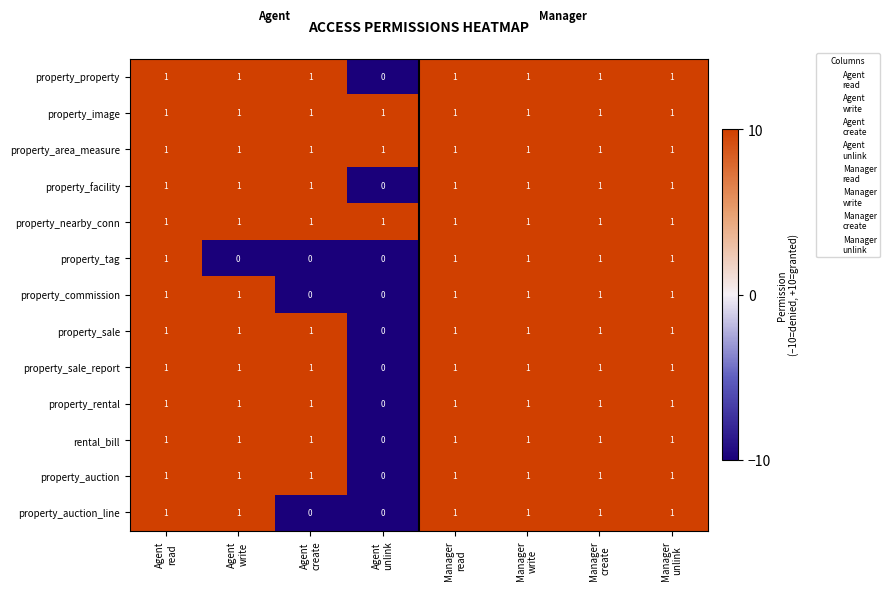

How many data points does each series have?

8